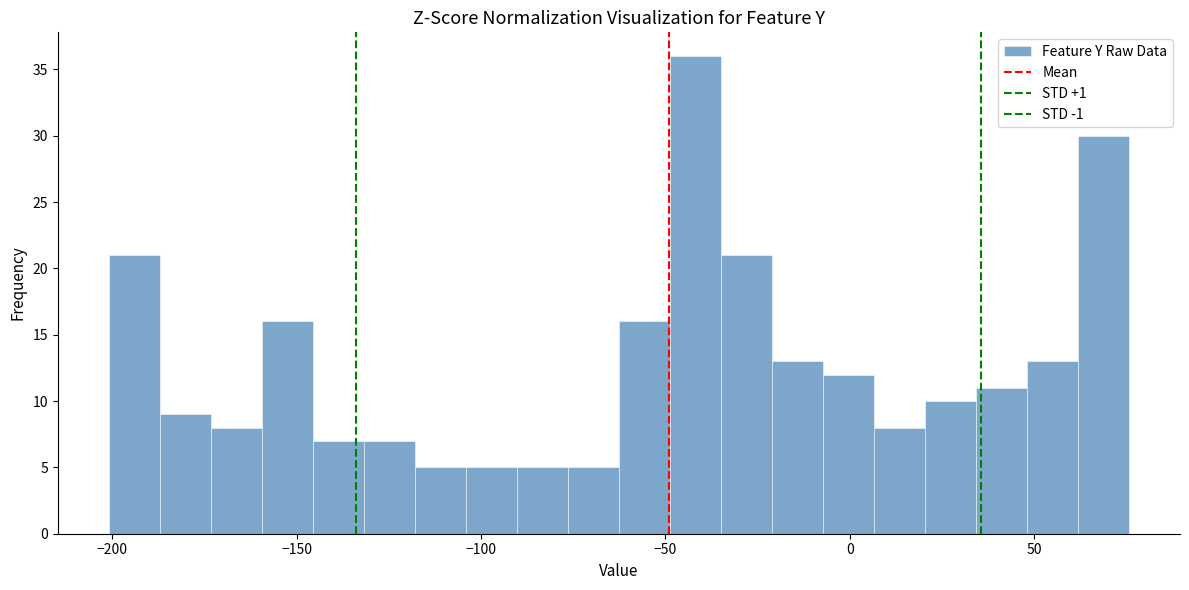

Read against the x-axis, roughly where is the centre of the tallest bar?

-40